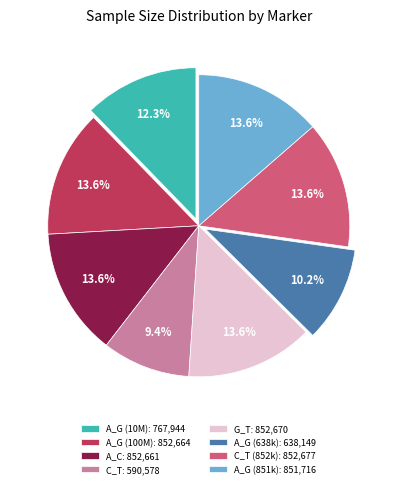

How many segments does this pie chart have?

8